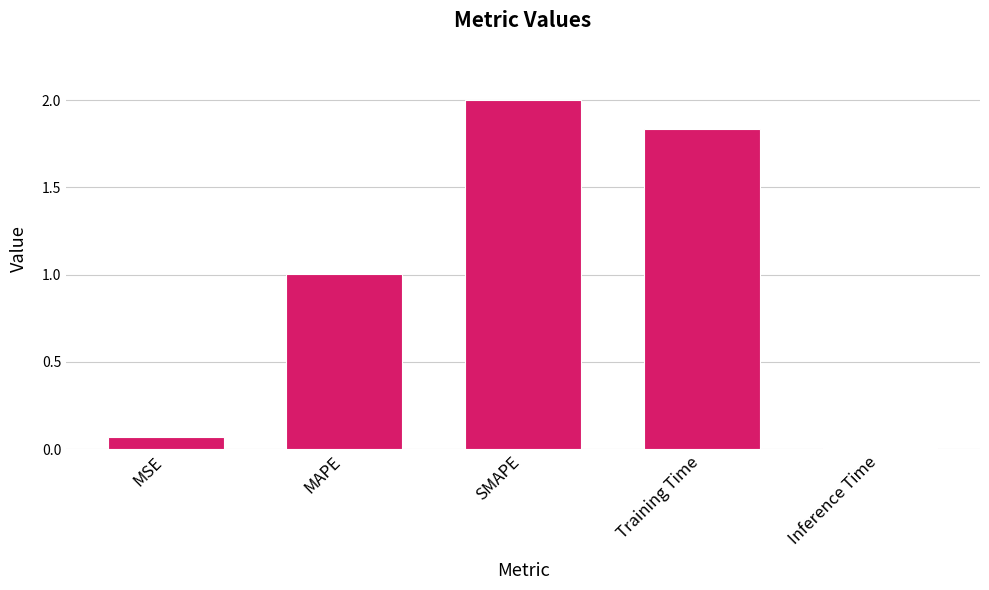

What is the label of the 1st bar from the right?

Inference Time